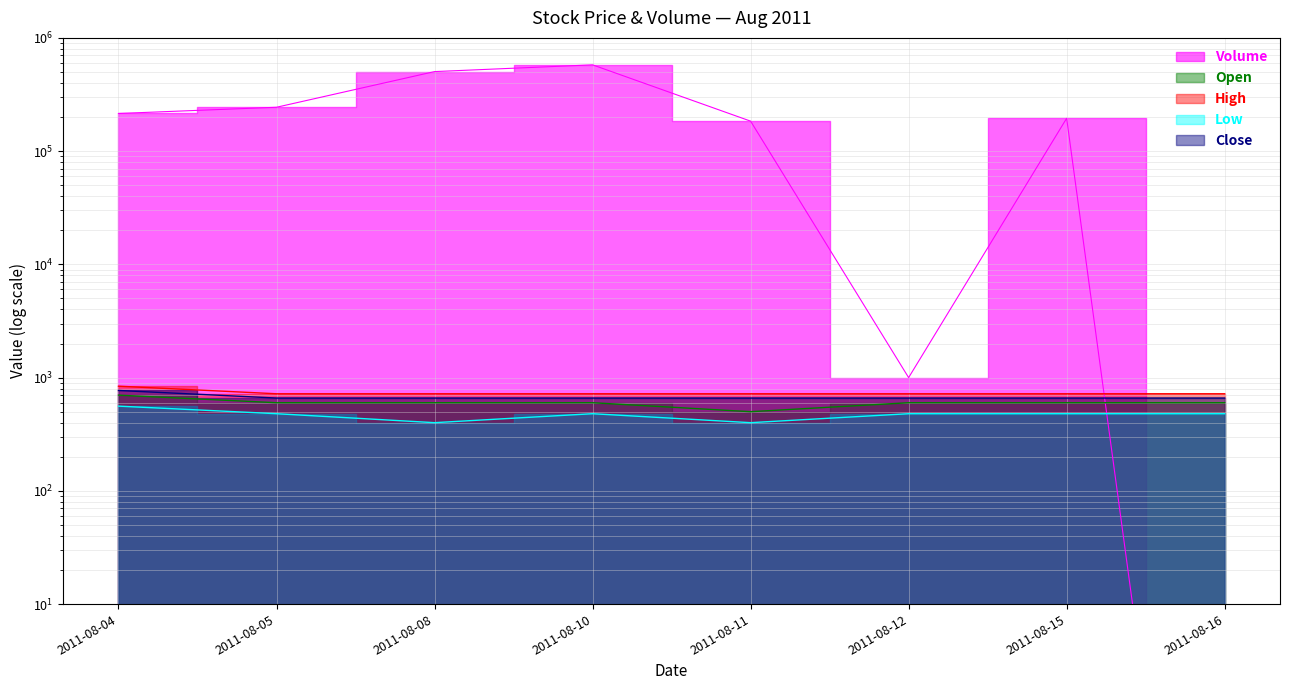

Reading left to right, list all the values displayed in this chart.

Volume: 2011-08-04=215000.0	2011-08-05=244000.0	2011-08-08=504000.0	2011-08-10=578000.0	2011-08-11=184000.0	2011-08-12=1000.0	2011-08-15=195000.0	2011-08-16=0.0
Open: 2011-08-04=700.0	2011-08-05=600.0	2011-08-08=600.0	2011-08-10=600.0	2011-08-11=500.0	2011-08-12=600.0	2011-08-15=600.0	2011-08-16=600.0
High: 2011-08-04=840.0	2011-08-05=720.0	2011-08-08=720.0	2011-08-10=720.0	2011-08-11=720.0	2011-08-12=720.0	2011-08-15=720.0	2011-08-16=720.0
Low: 2011-08-04=560.0	2011-08-05=480.0	2011-08-08=400.0	2011-08-10=480.0	2011-08-11=400.0	2011-08-12=480.0	2011-08-15=480.0	2011-08-16=480.0
Close: 2011-08-04=770.0	2011-08-05=660.0	2011-08-08=660.0	2011-08-10=660.0	2011-08-11=660.0	2011-08-12=660.0	2011-08-15=660.0	2011-08-16=660.0